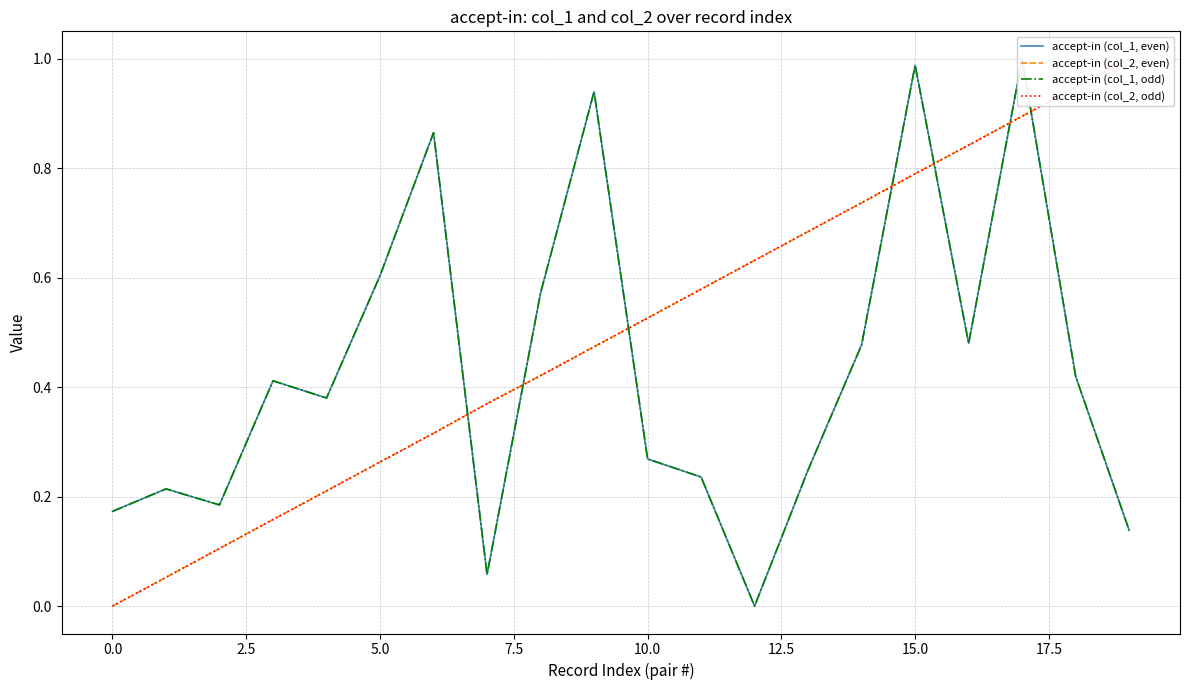

True or false: accept-in (col_2, odd) has more than 2 points higher than both neighbors.

False